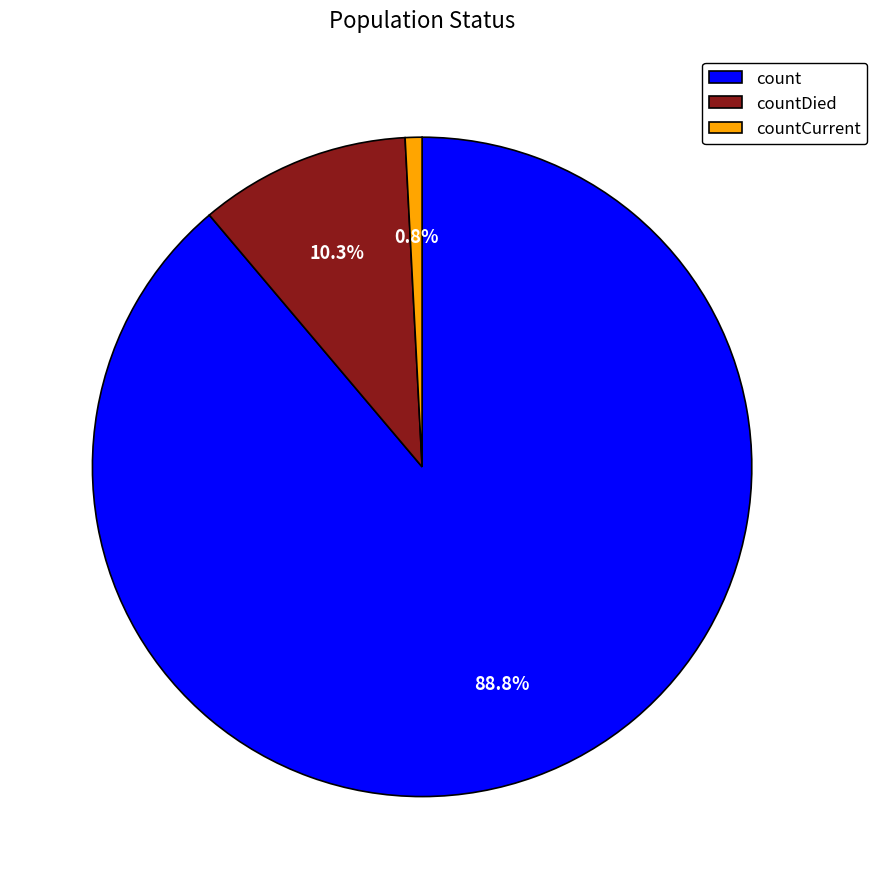

Which has a higher value, count or countCurrent?

count